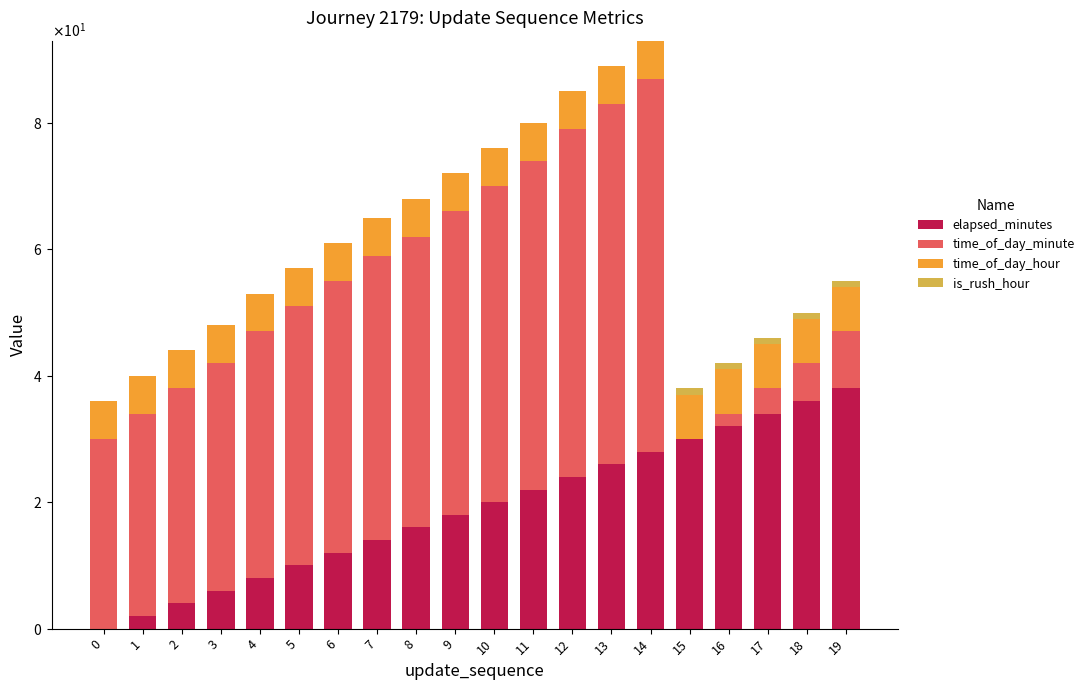

Are the bars grouped side by side (vs. stacked)?

No